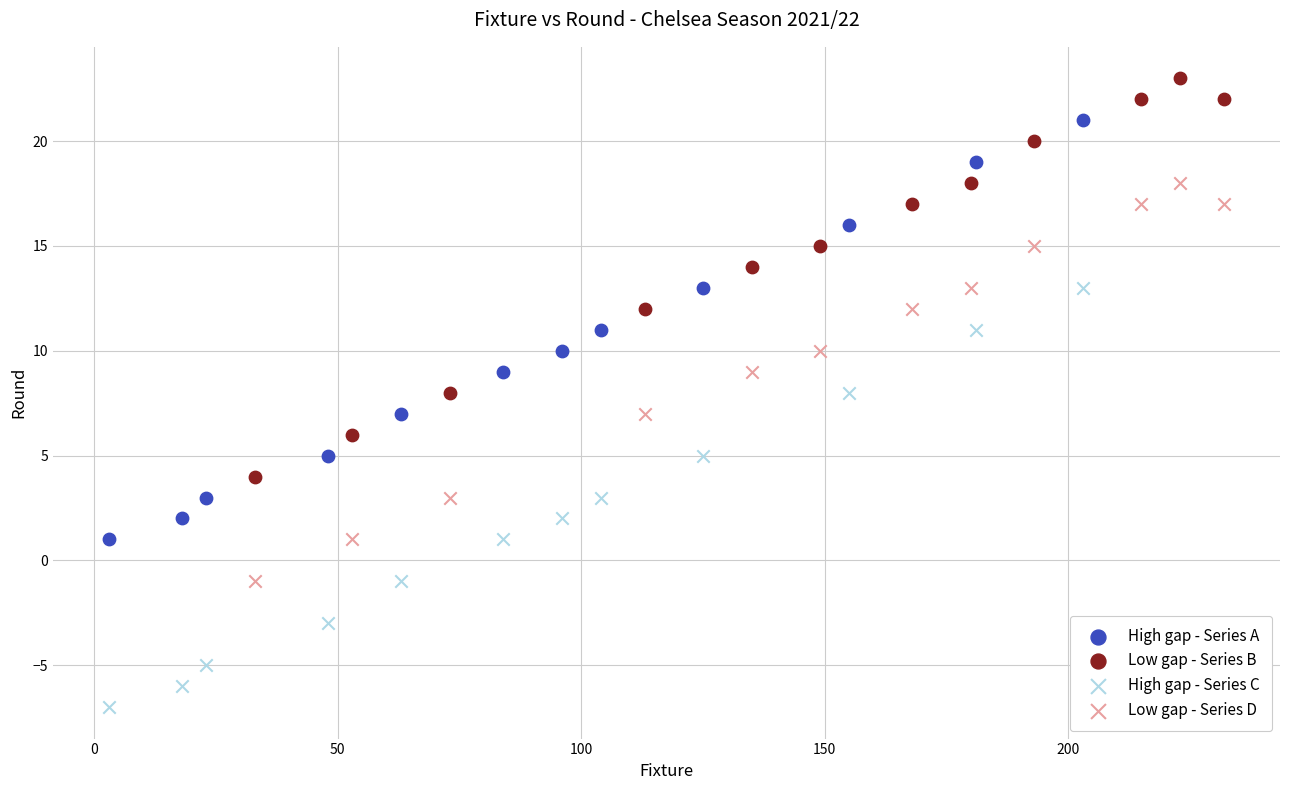

Which series contains the lowest Y value?

High gap - Series C